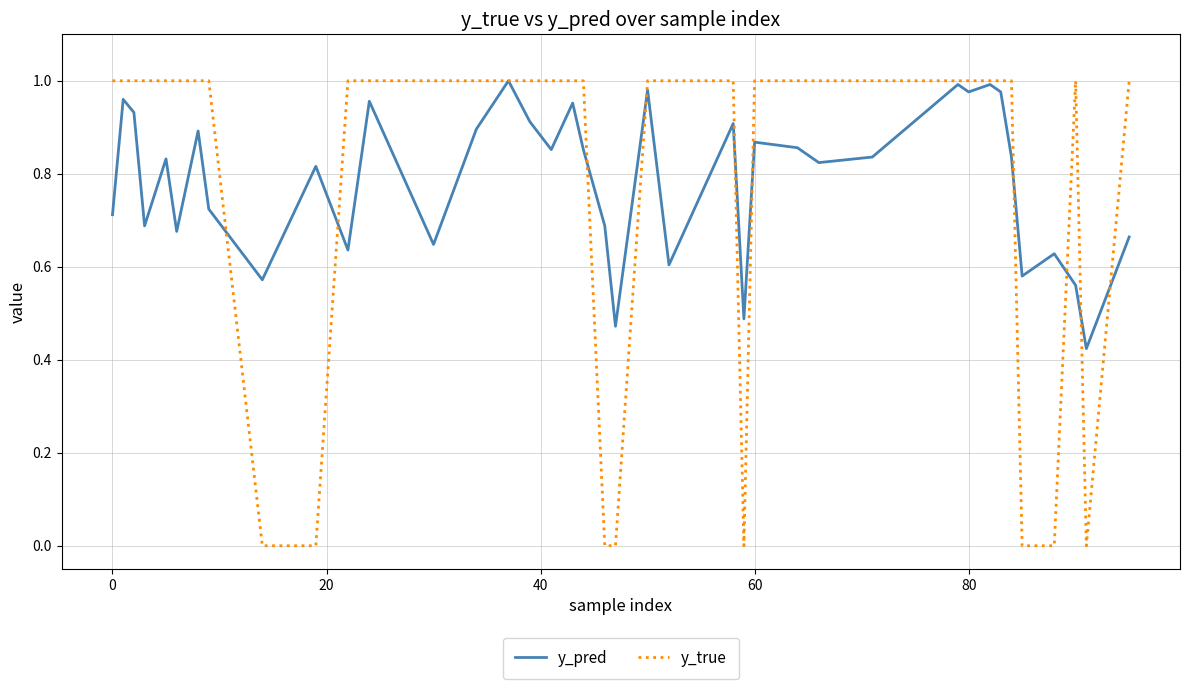

Which series has the largest range (max minus min)?

y_true